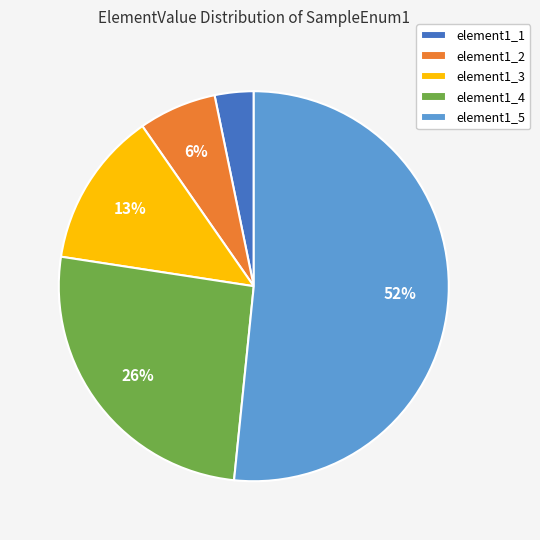

What percentage is the element1_1 slice, to the nearest percent?

3%